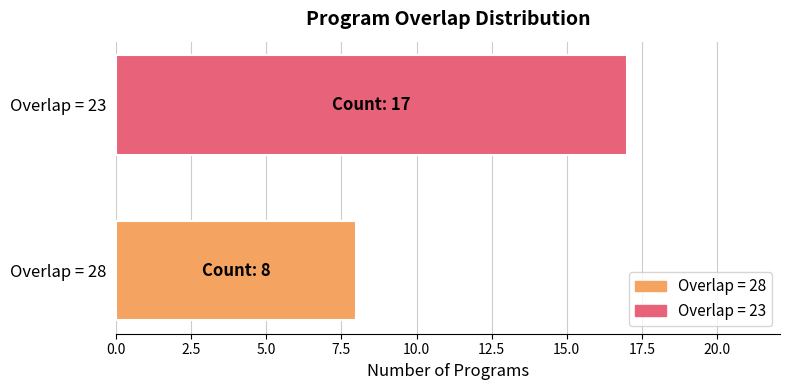

List the labels in order of value, largest first.

Overlap = 23, Overlap = 28